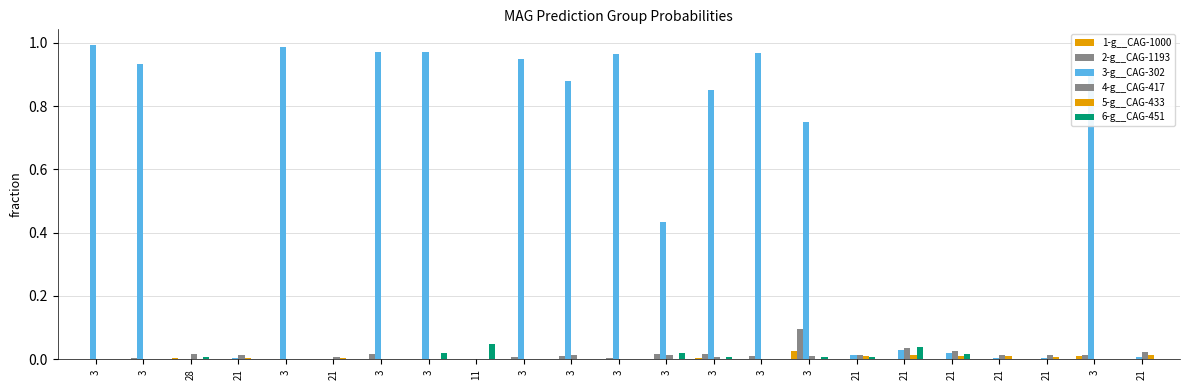

Is it true that 6-g__CAG-451 equals 0.0 at 11?

True